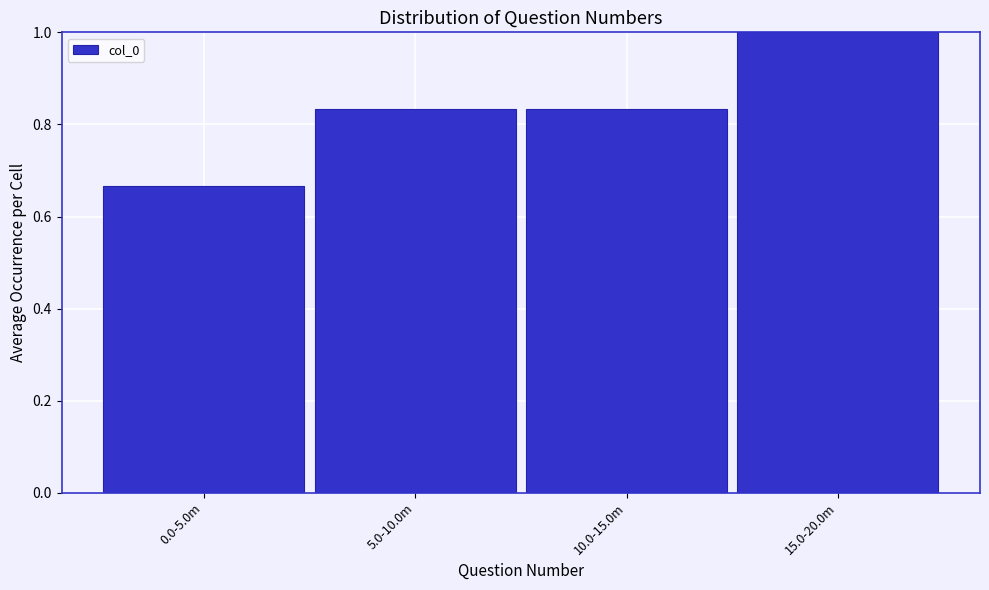

What is the sum of the values at 5.0-10.0m and 0.0-5.0m?

1.5